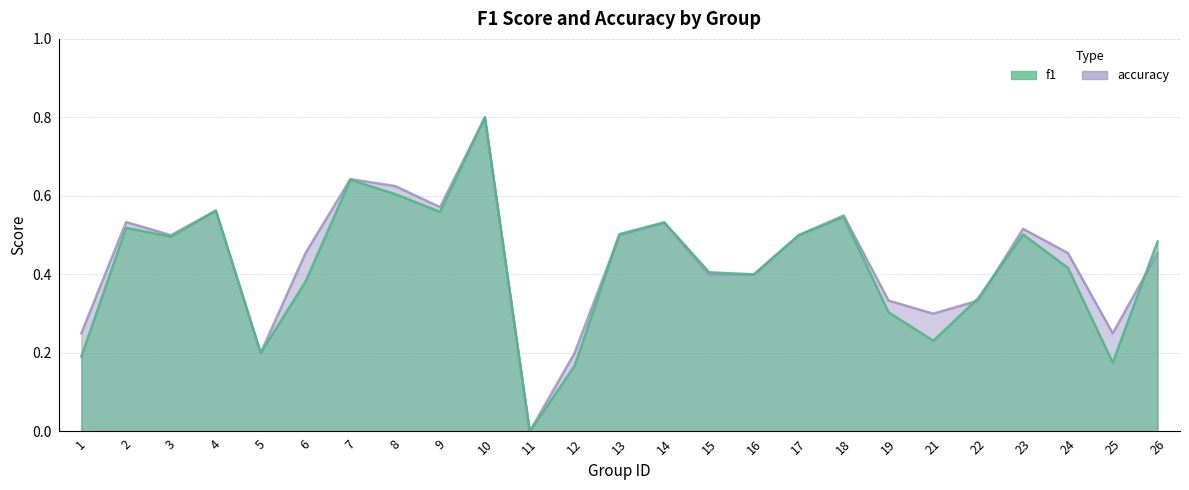

What is the difference between the maximum and minimum values in the accuracy series?

0.8